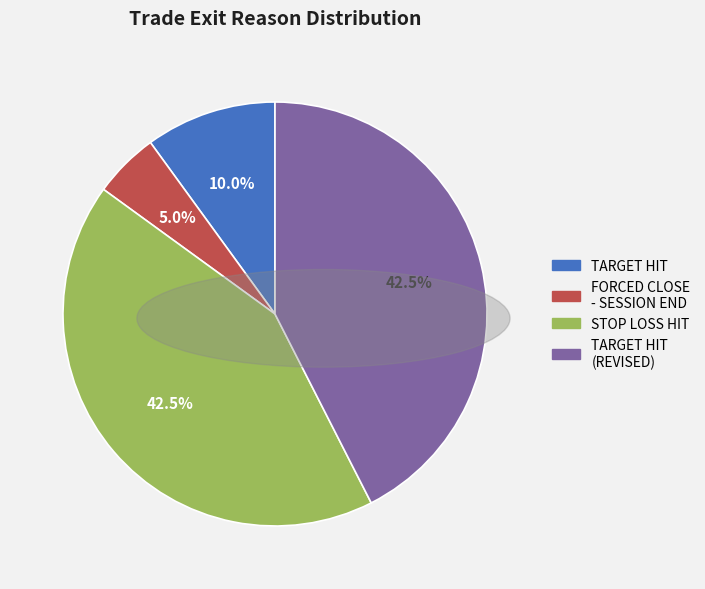

Is there any slice that represents more than half of the pie?

No